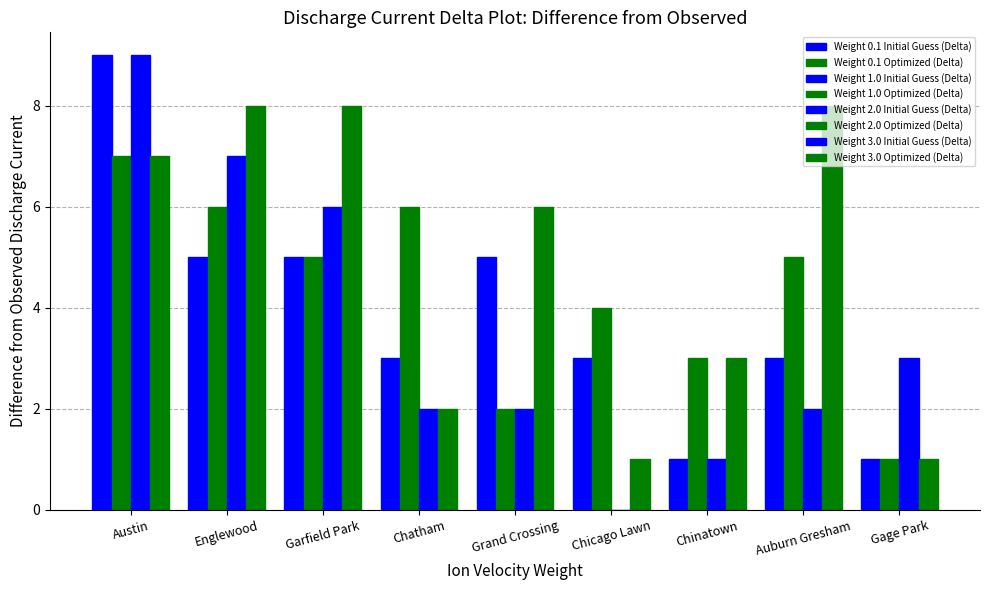

Are the bars grouped side by side (vs. stacked)?

Yes